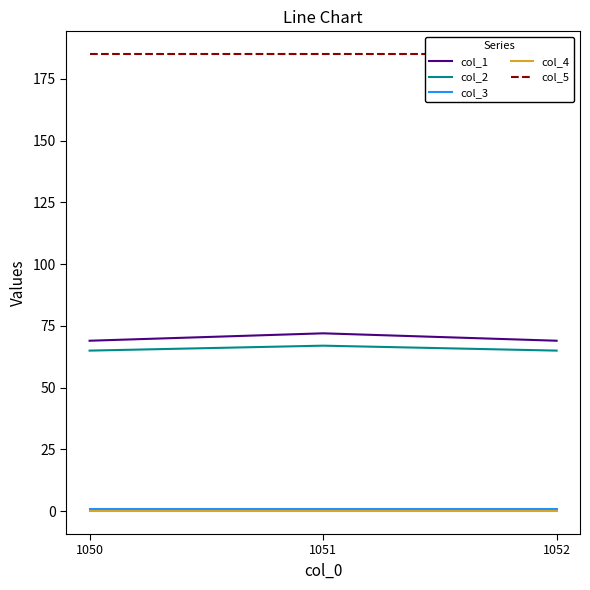

The value of col_1 at 1051 is 21. True or false?

False